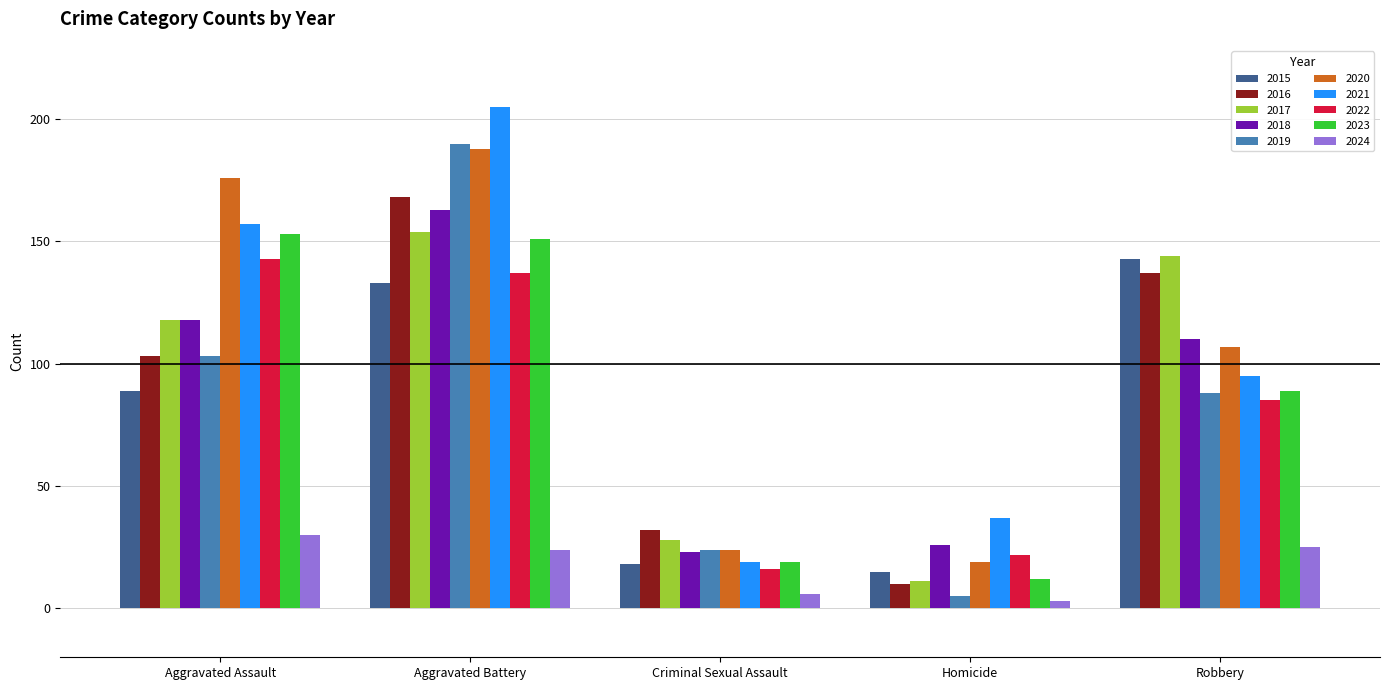

Is it true that 2016 equals 233 at Aggravated Battery?

False